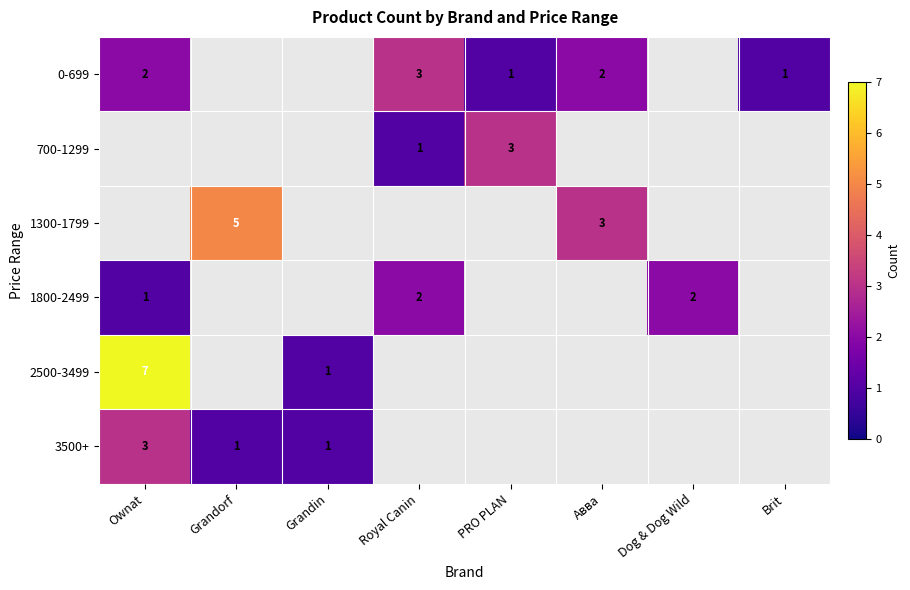

The 1300-1799 series shows 1 at Grandorf. True or false?

False